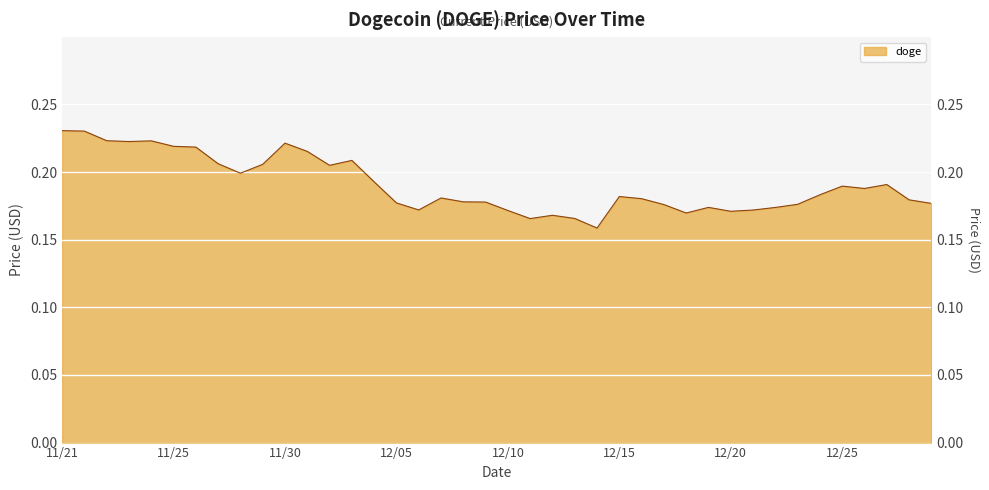

What is the sum of all values?

7.6